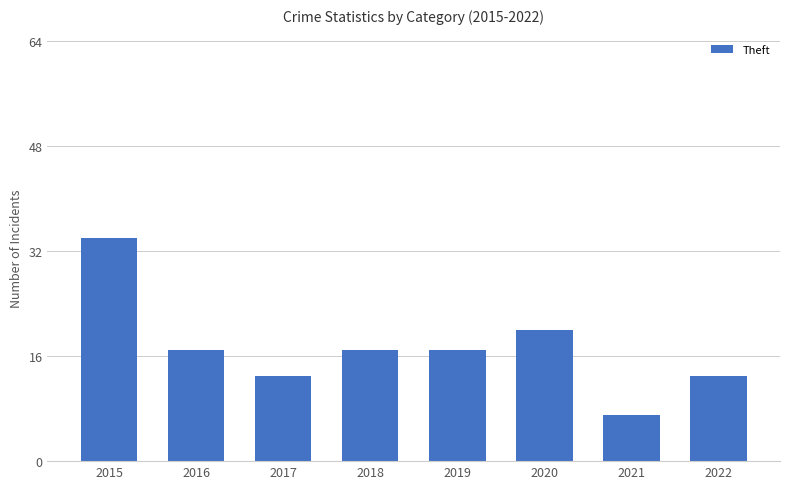

What is the maximum value shown in the chart?

34